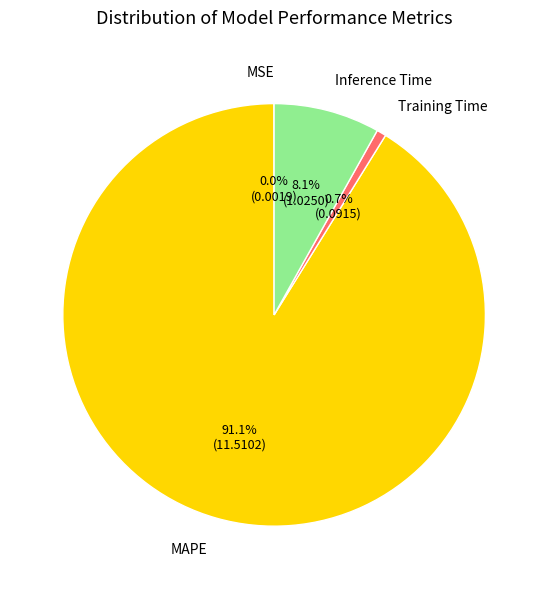

Is there any slice that represents more than half of the pie?

Yes